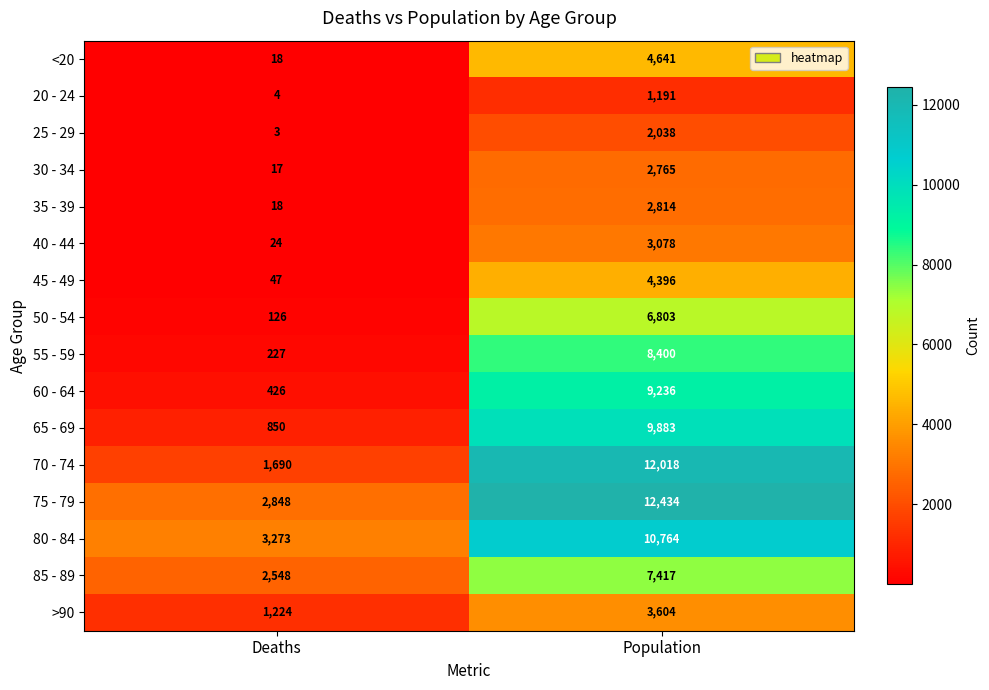

Is the value of 75 - 79 at Population greater than the value of 70 - 74 at Deaths?

Yes